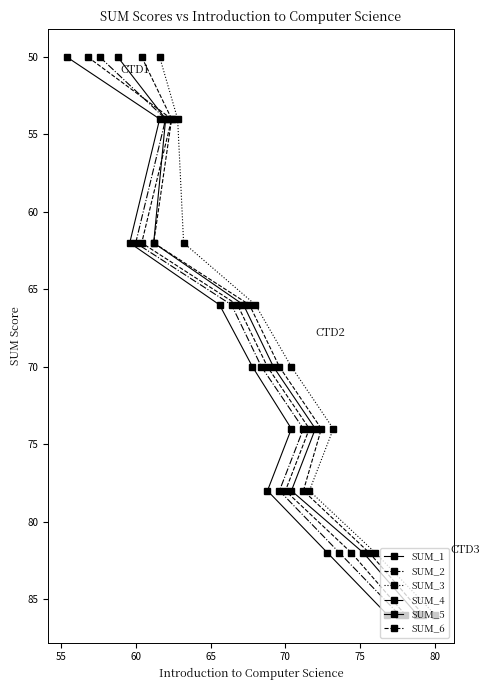

What is the maximum value for SUM_3?

86